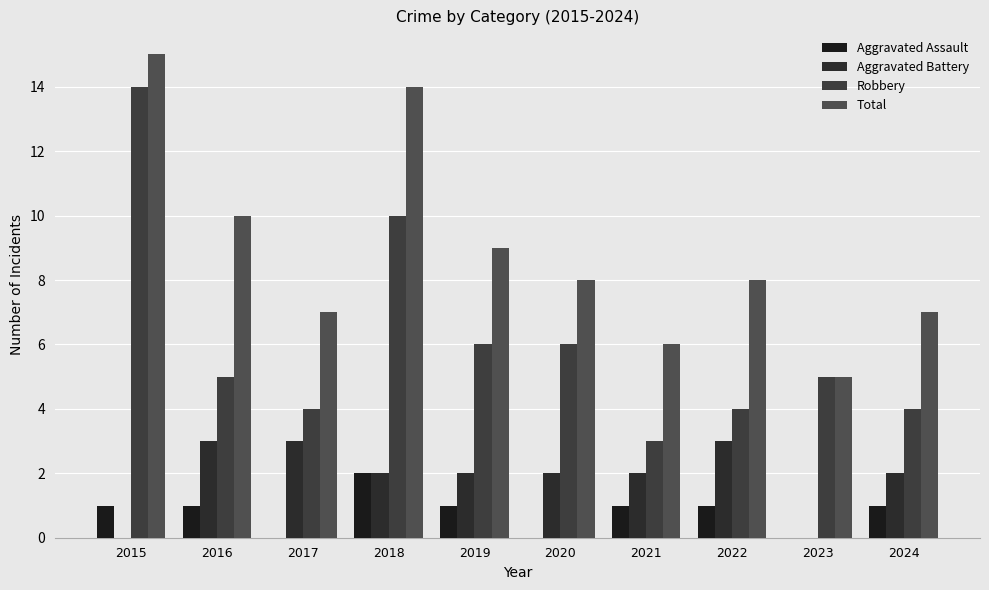

Count the Total values in the range 7 to 10.

6